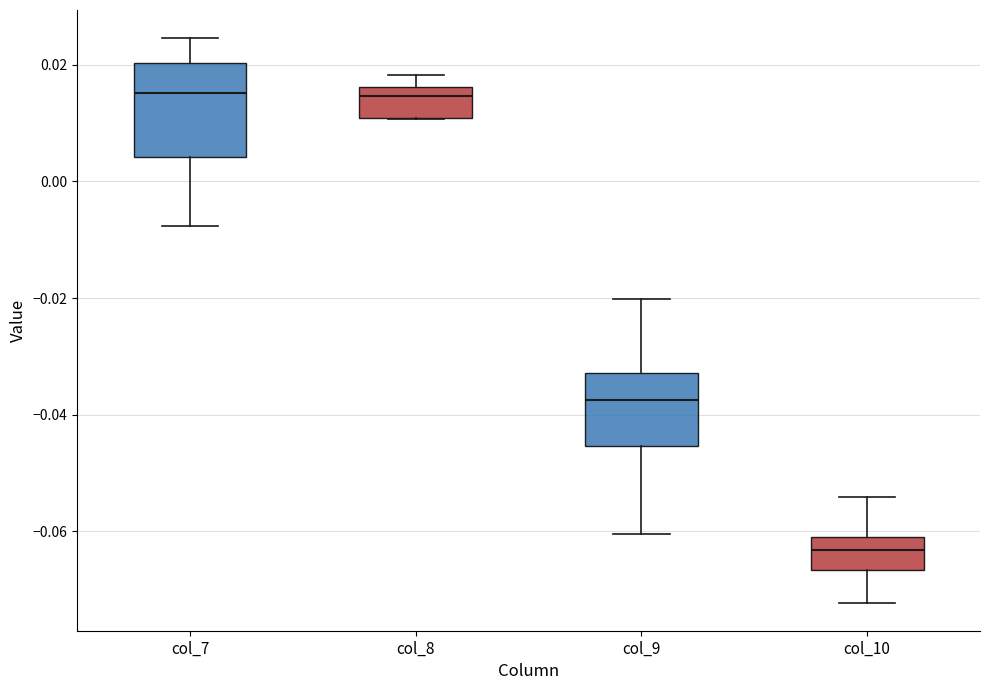

Where does the lower whisker of the box for col_7 end on the y-axis? The values are not printed on the chart, so give them approximately, as read against the axis.

-0.008